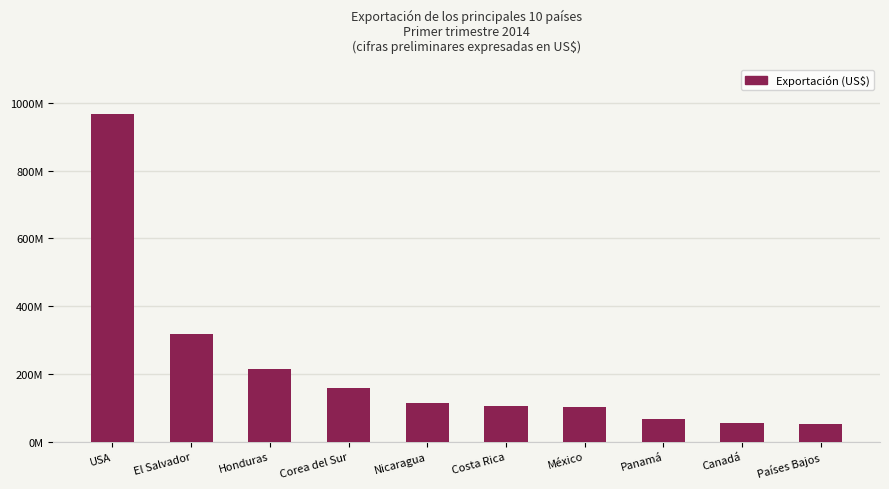

Rank the categories by value from highest to lowest.

USA, El Salvador, Honduras, Corea del Sur, Nicaragua, Costa Rica, México, Panamá, Canadá, Países Bajos